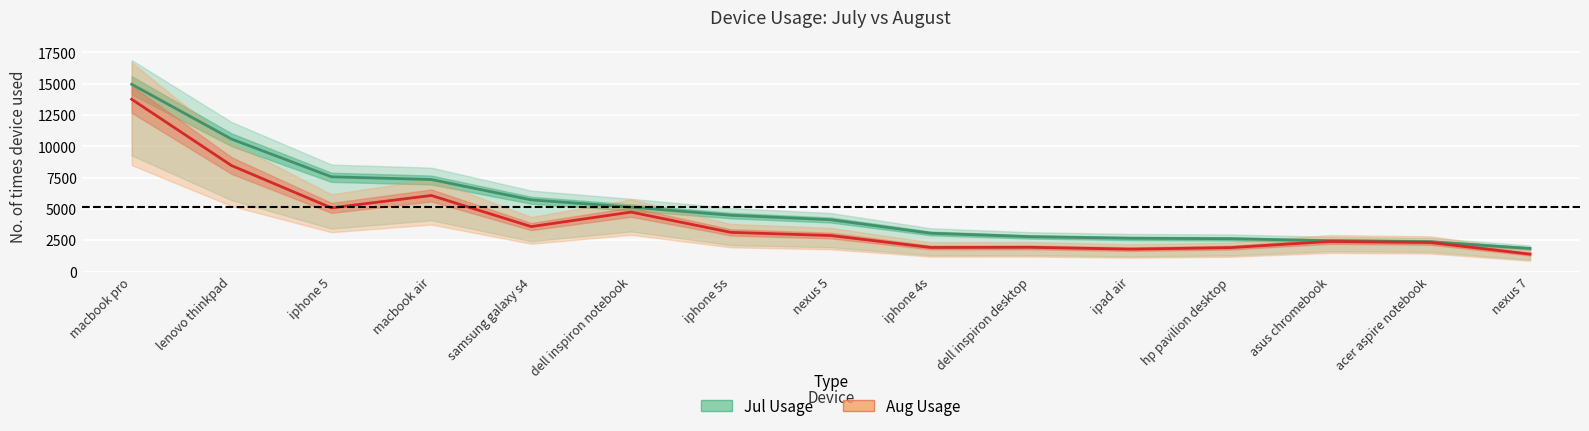

How many lines are shown in the chart?

2